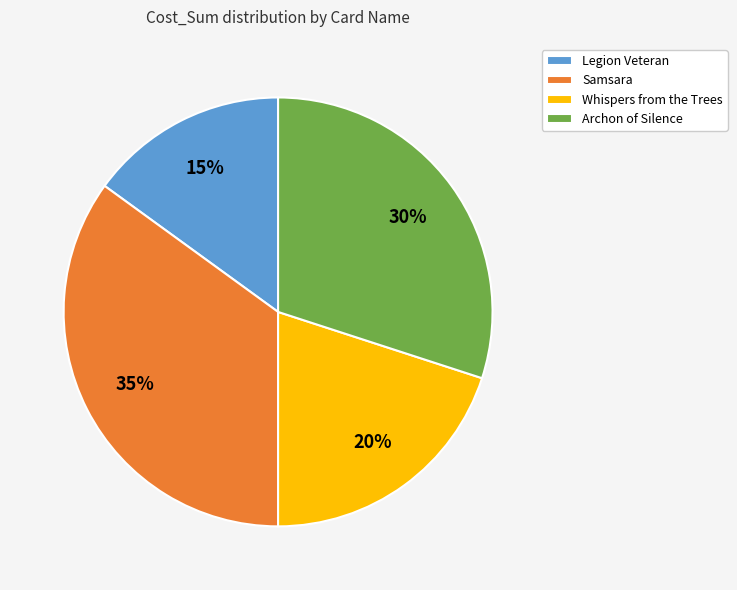

How many segments does this pie chart have?

4